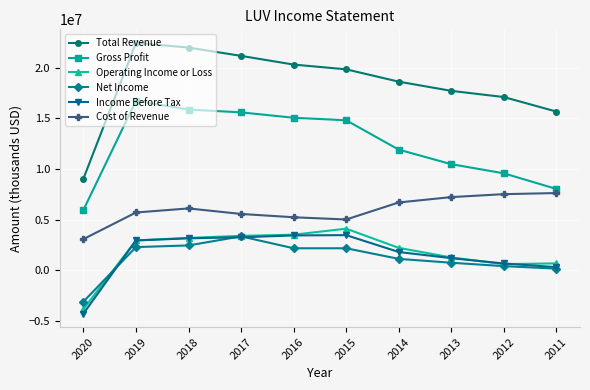

What is the average value of the Net Income series?

1191700